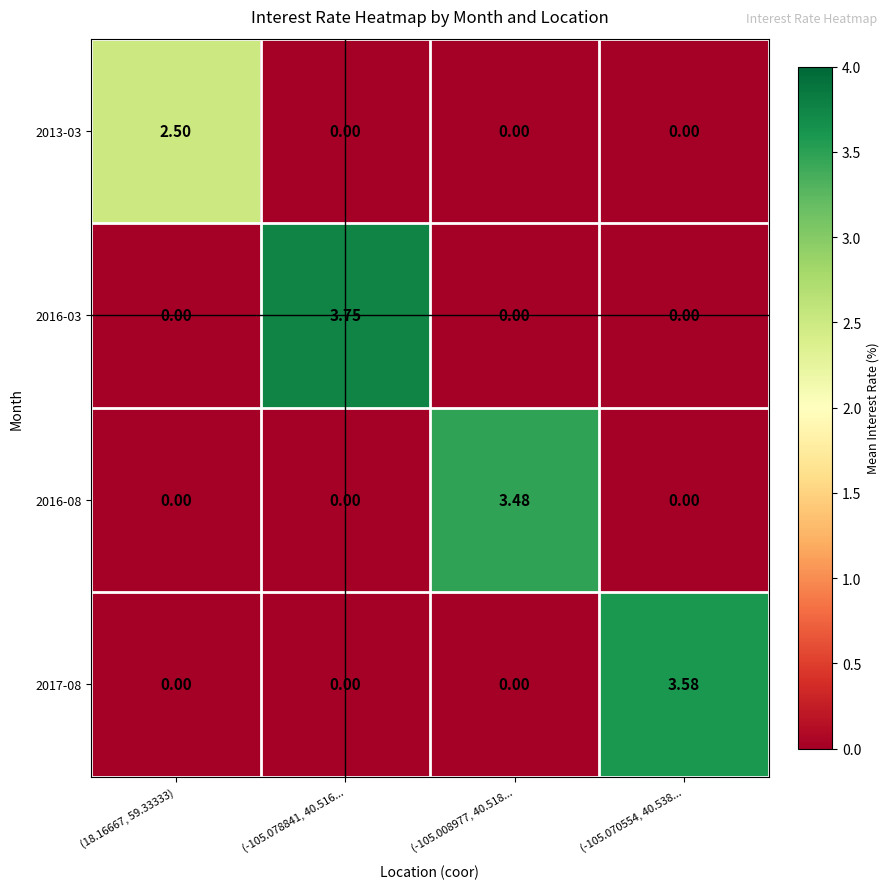

How many positive values does the 2016-08 series have?

1